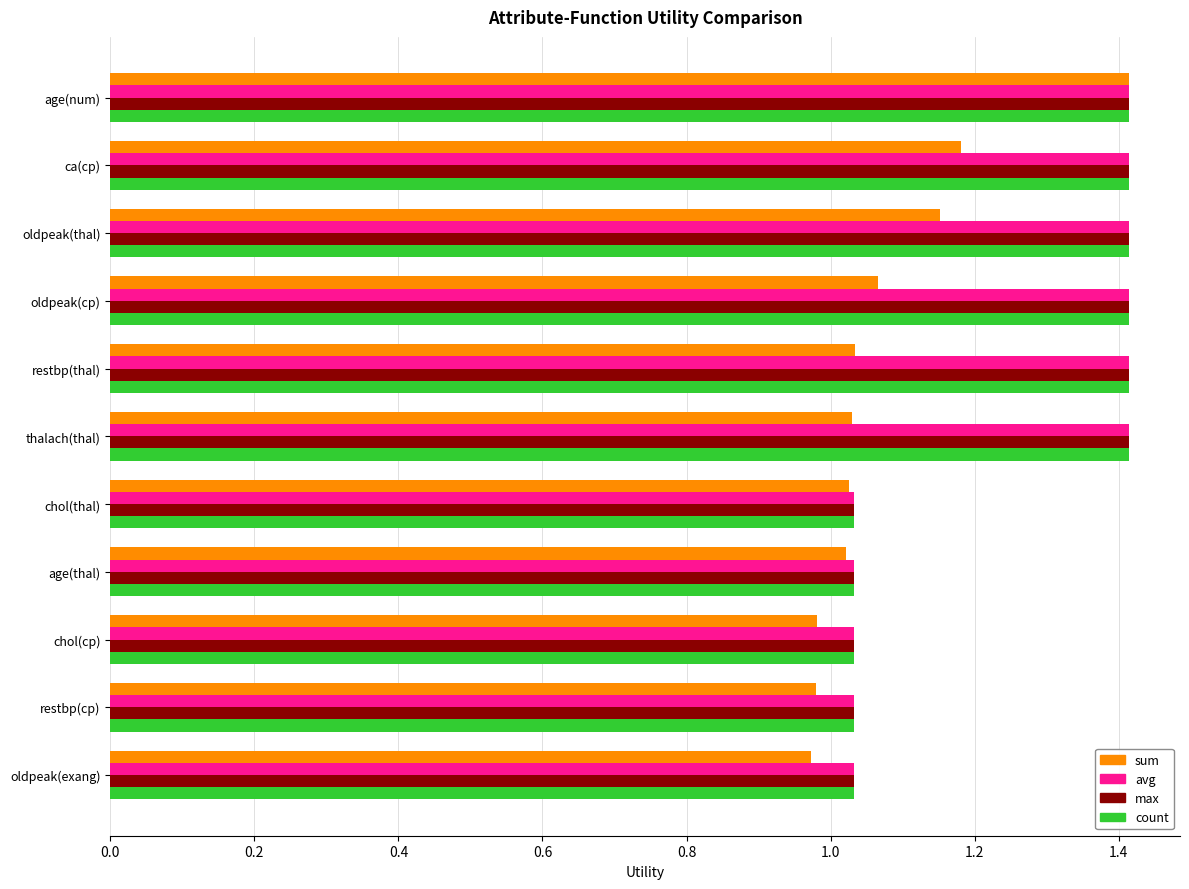

At how many categories does at least one series exceed 1?

11